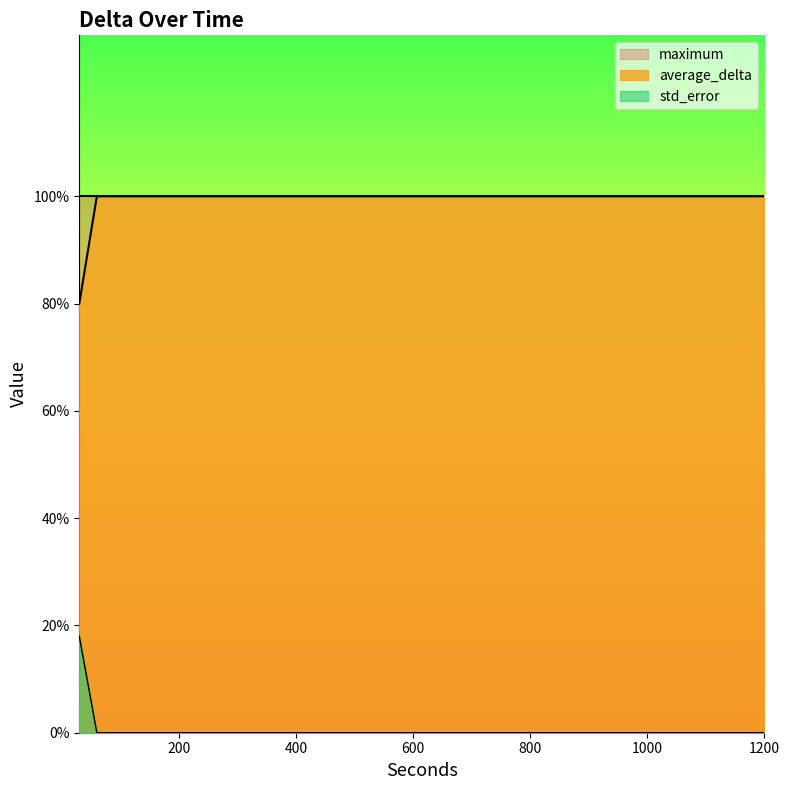

The value of std_error at 1020 is 0.1. True or false?

False